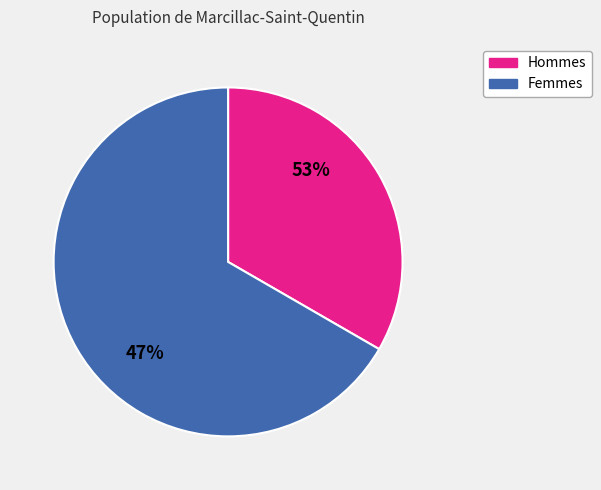

What portion of the pie excludes 1?

66.7%